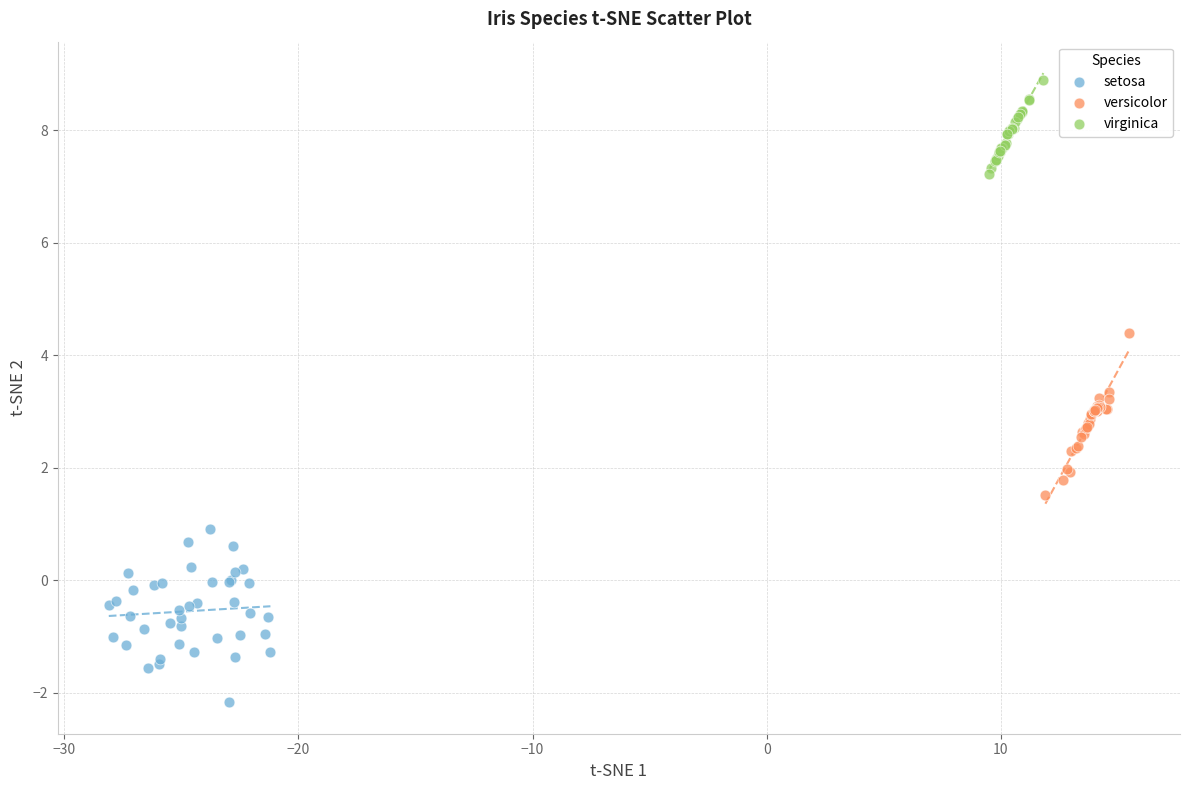

Which series reaches the minimum Y coordinate?

setosa